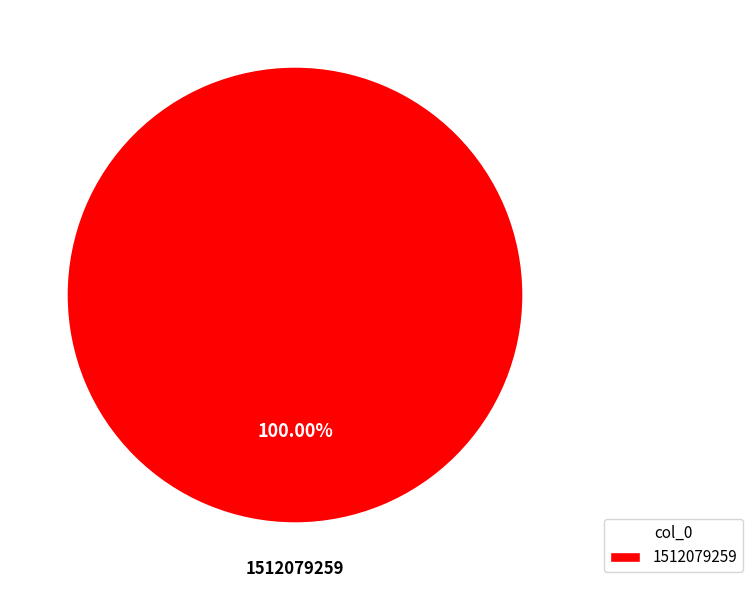

Rank the categories by value from highest to lowest.

1512079259